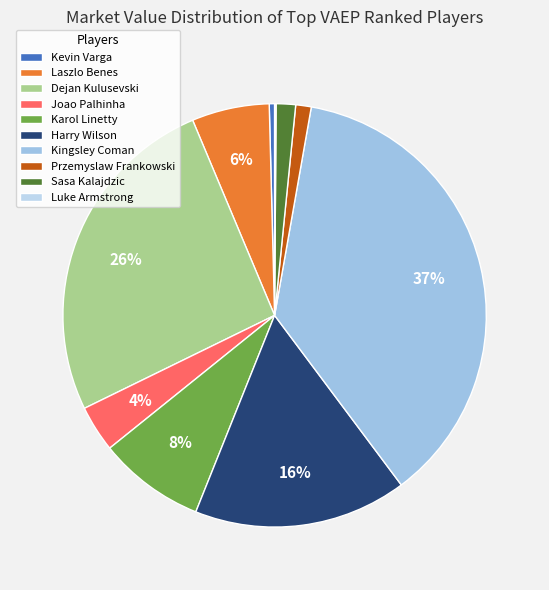

Is the sum of Harry Wilson and Karol Linetty greater than half?

No